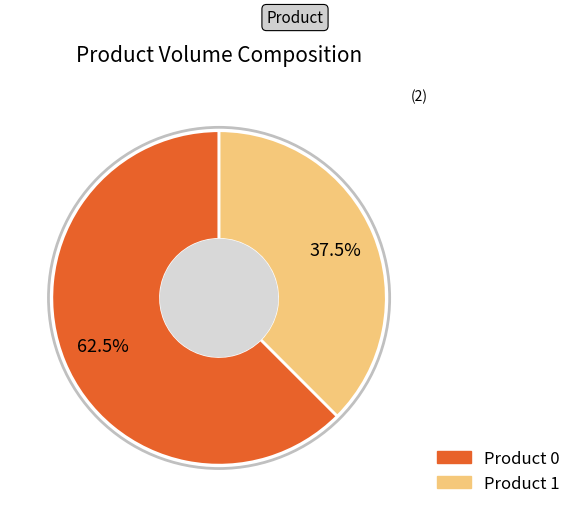

Is there a majority slice in this chart?

Yes